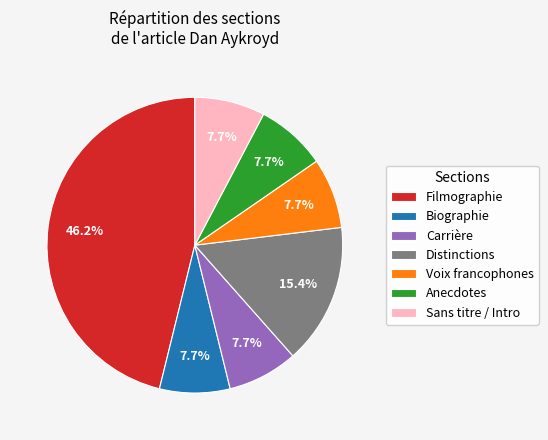

Which has a higher value, Distinctions or Anecdotes?

Distinctions